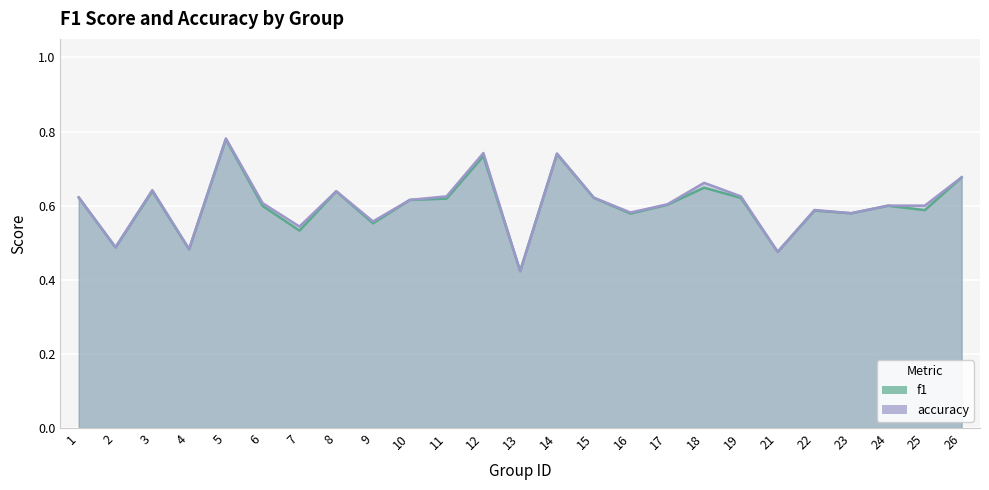

How many intersections are there between accuracy and f1?

4